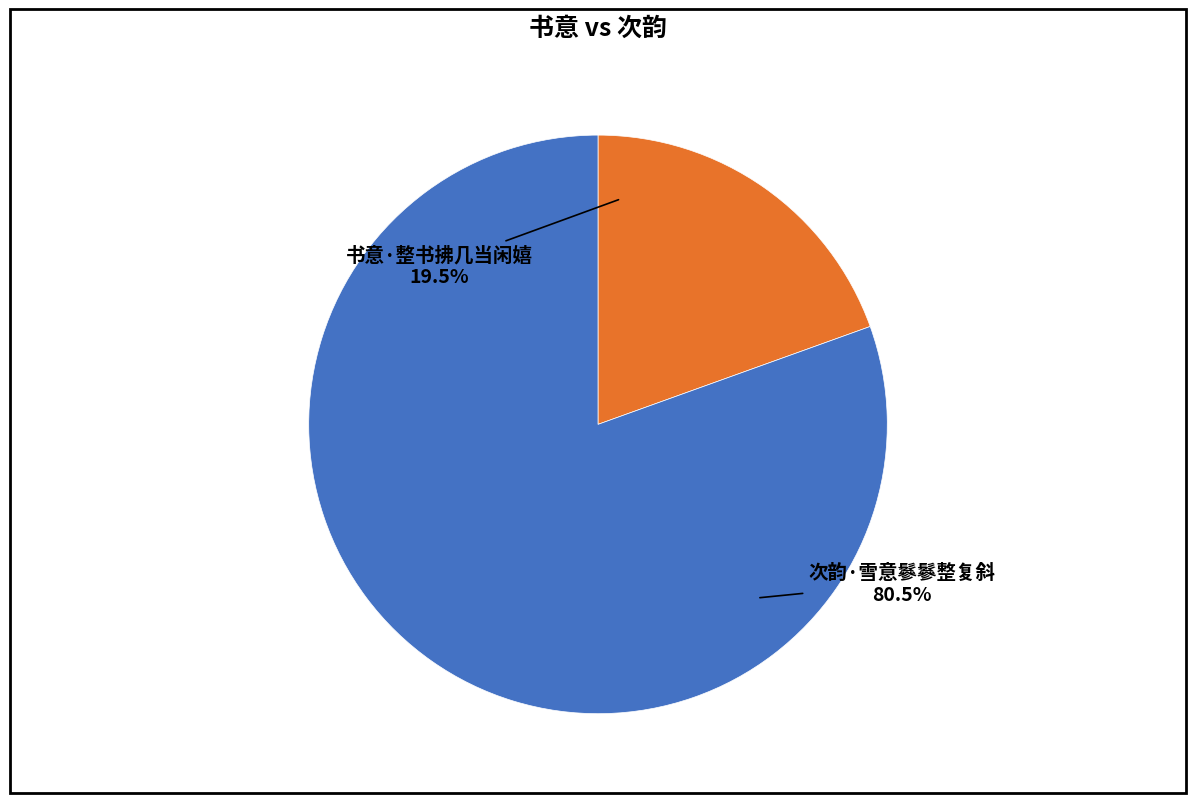

What percentage do 书意·整书拂几当闲嬉 and 次韵·雪意鬖鬖整复斜 together represent?

100.0%